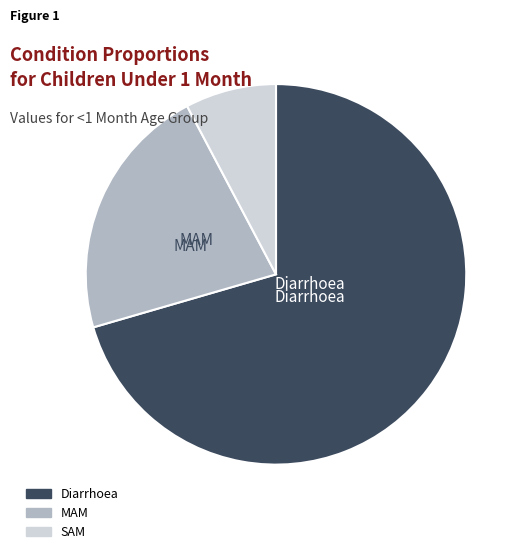

Which category accounts for the majority?

Diarrhoea